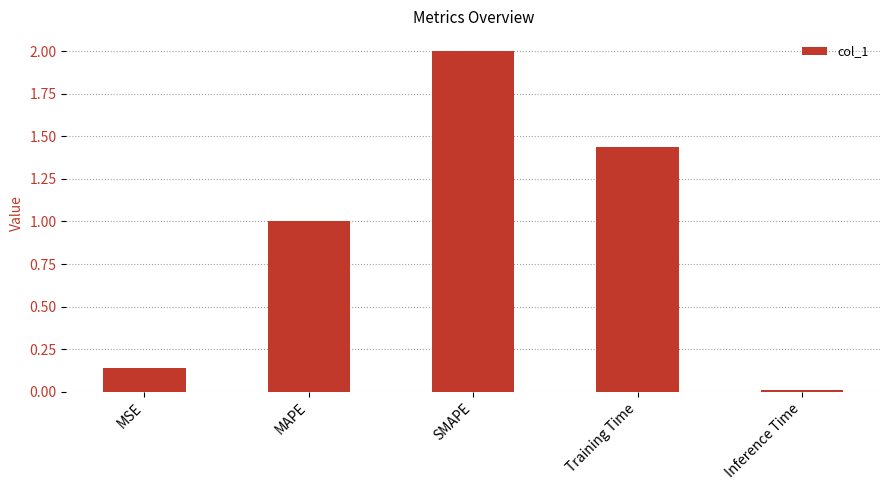

Does the chart contain stacked bars?

No